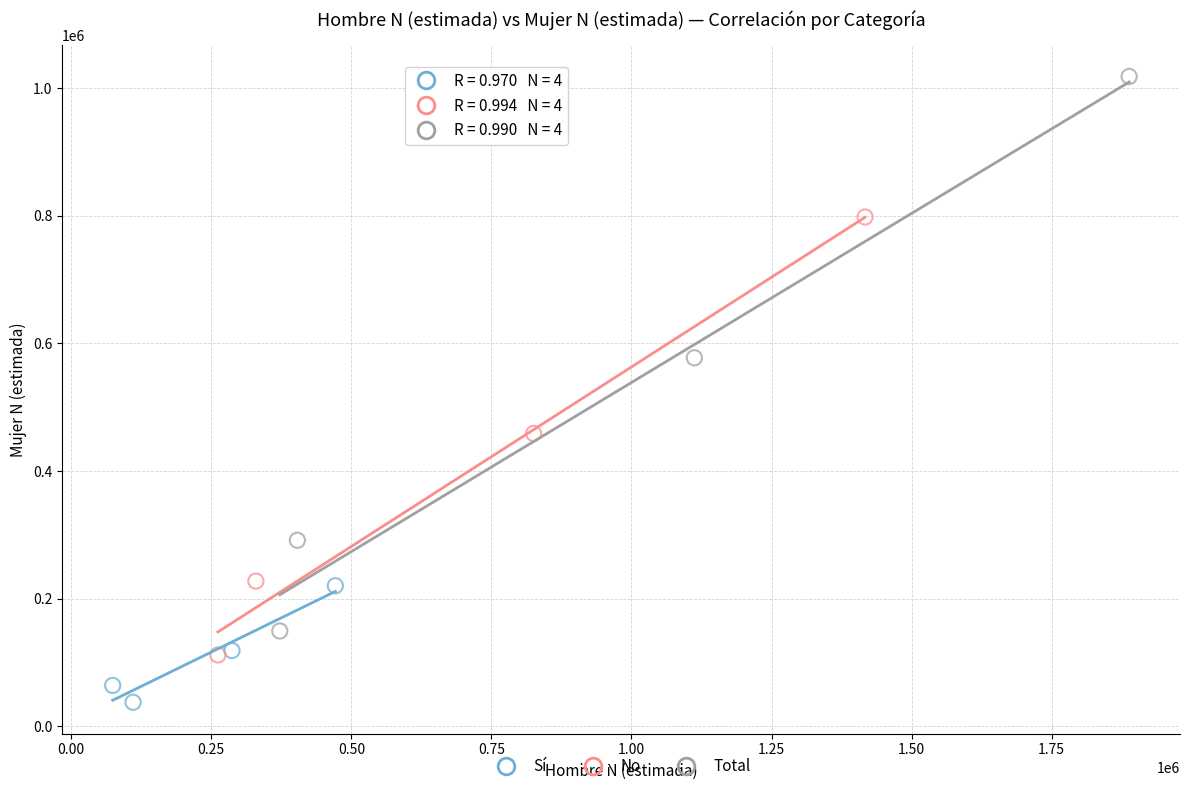

Which series contains the lowest Y value?

Sí